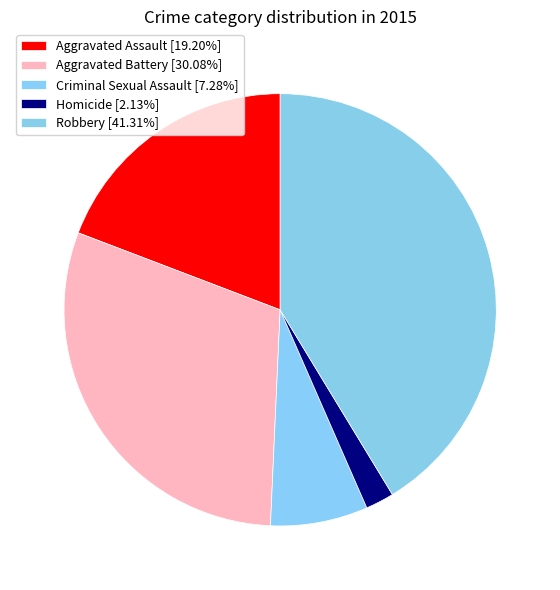

Which category has the biggest portion of the pie?

Robbery